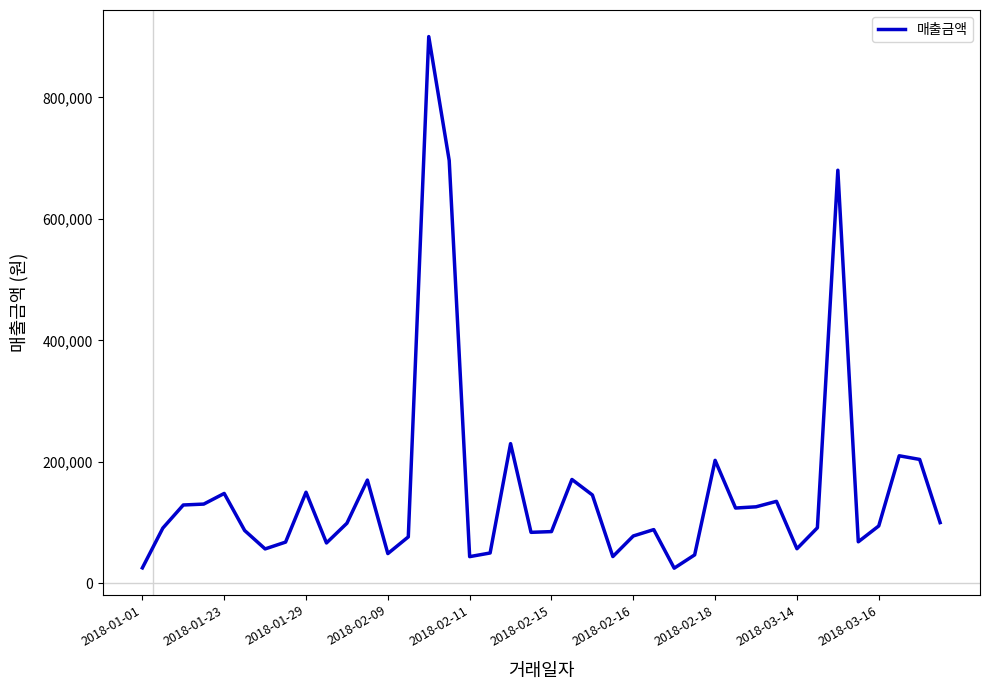

What is the greatest value displayed?

900000